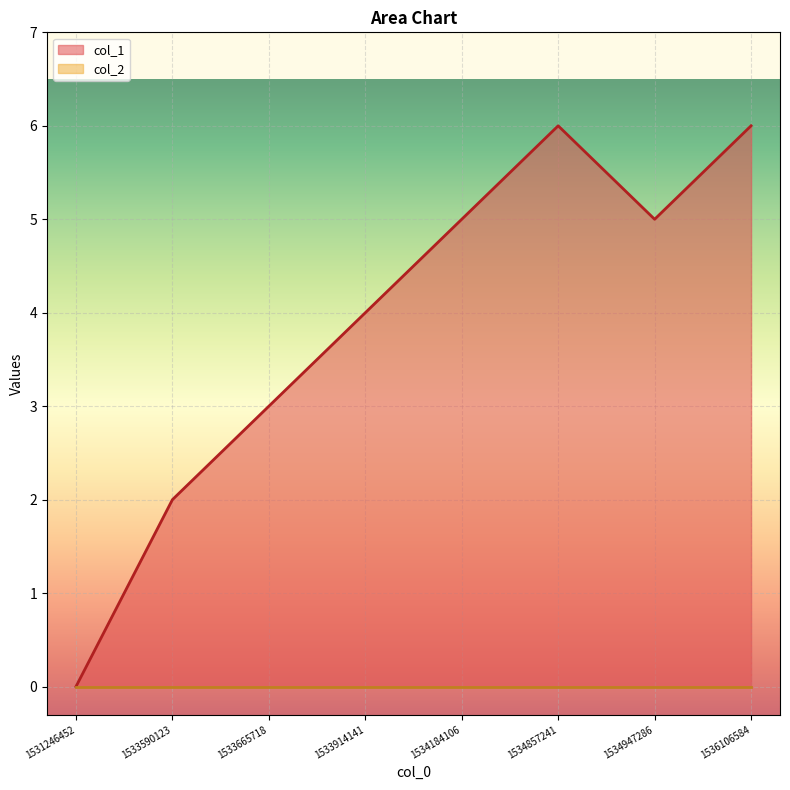

At which category does the data reach its first local valley?

1534947286